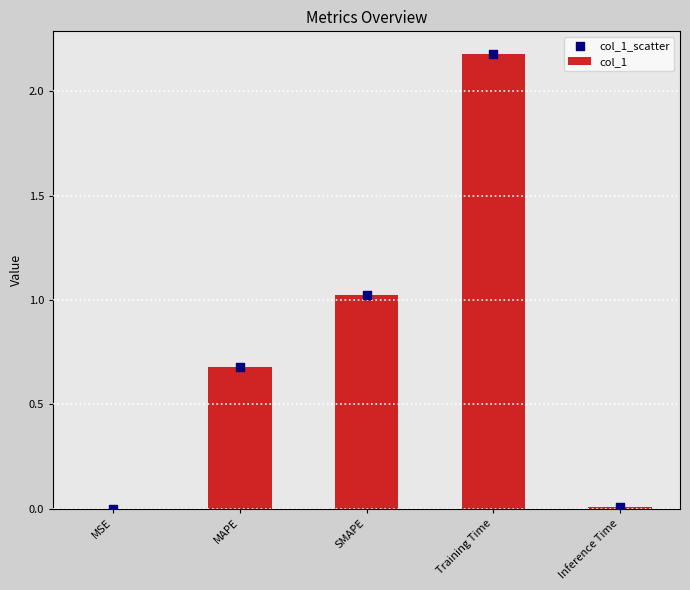

Which series reaches the maximum Y coordinate?

col_1